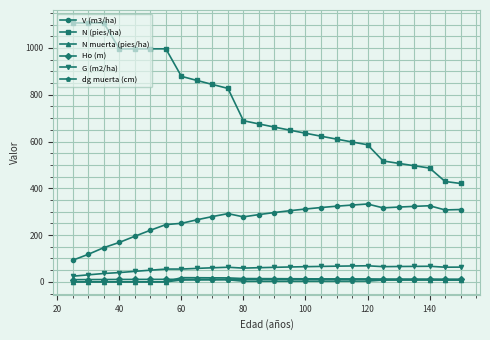

What is the maximum value for N (pies/ha)?

1107.0